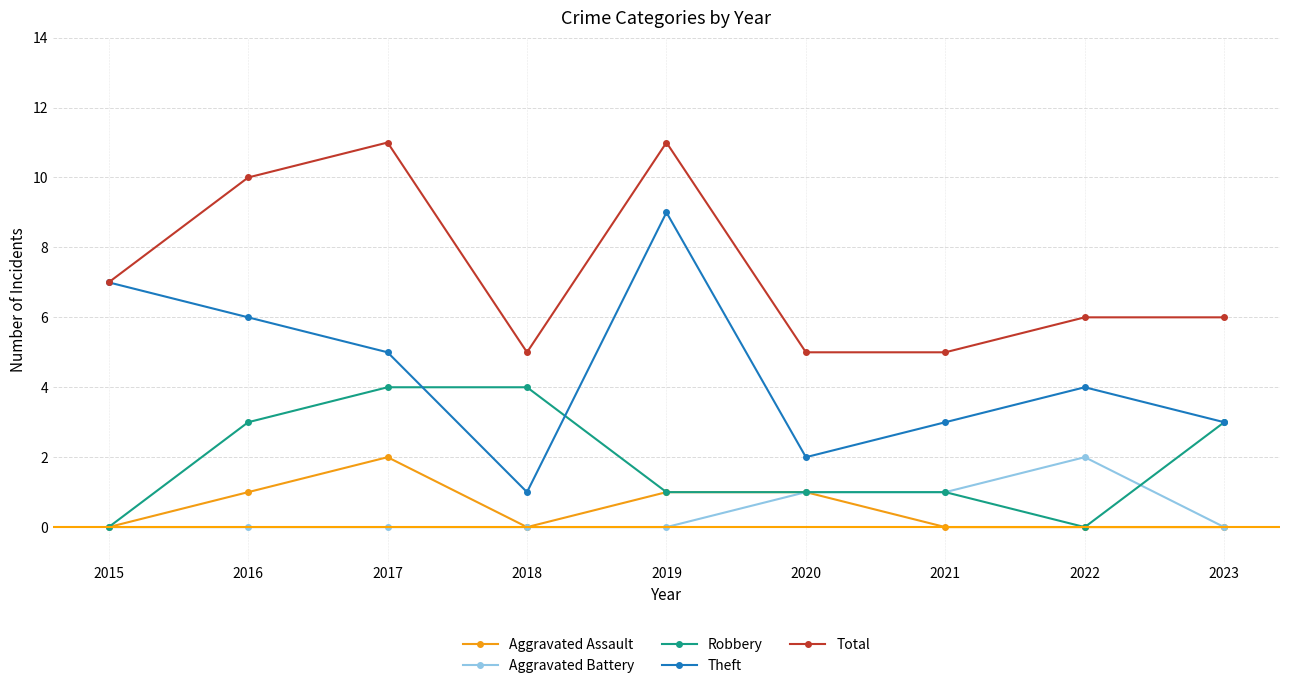

True or false: Theft has more than 2 interior local peaks.

False